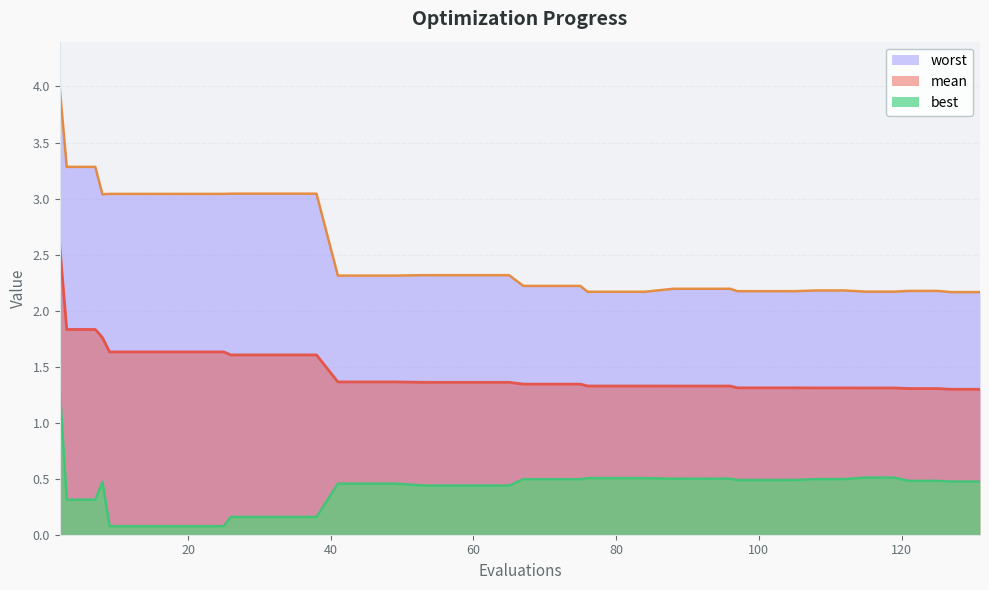

Count the mean values in the range 1 to 2.

39